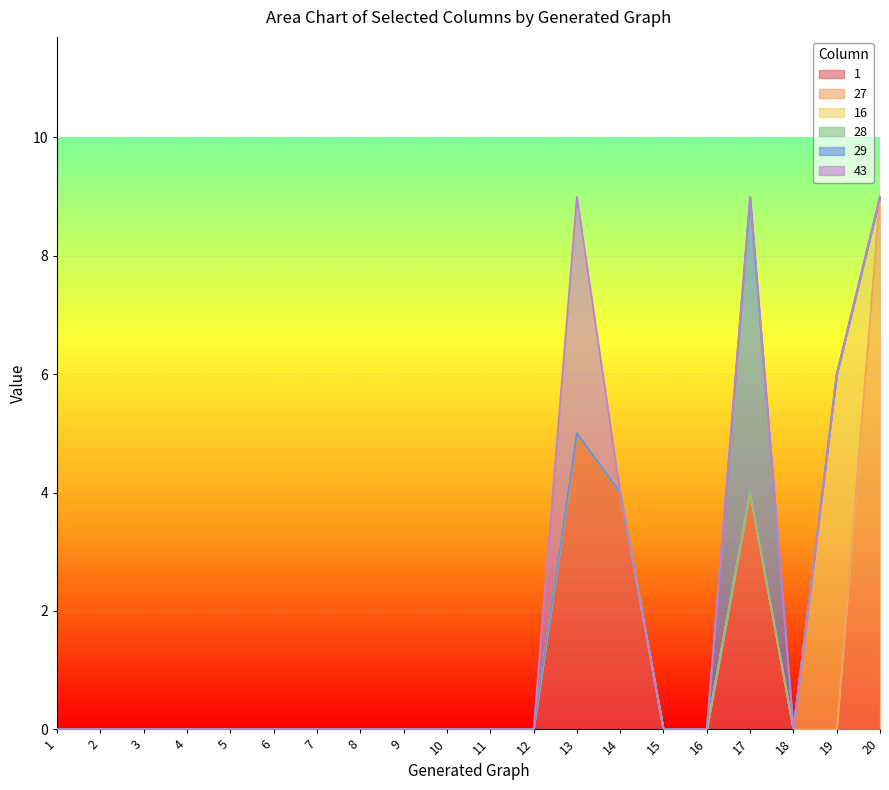

At which label does 1 reach its peak?

13